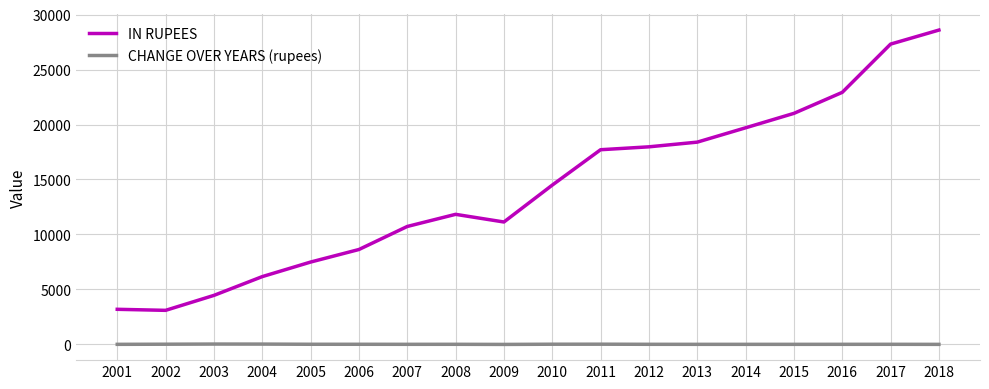

Between 2002 and 2010, which series saw the biggest shift?

IN RUPEES